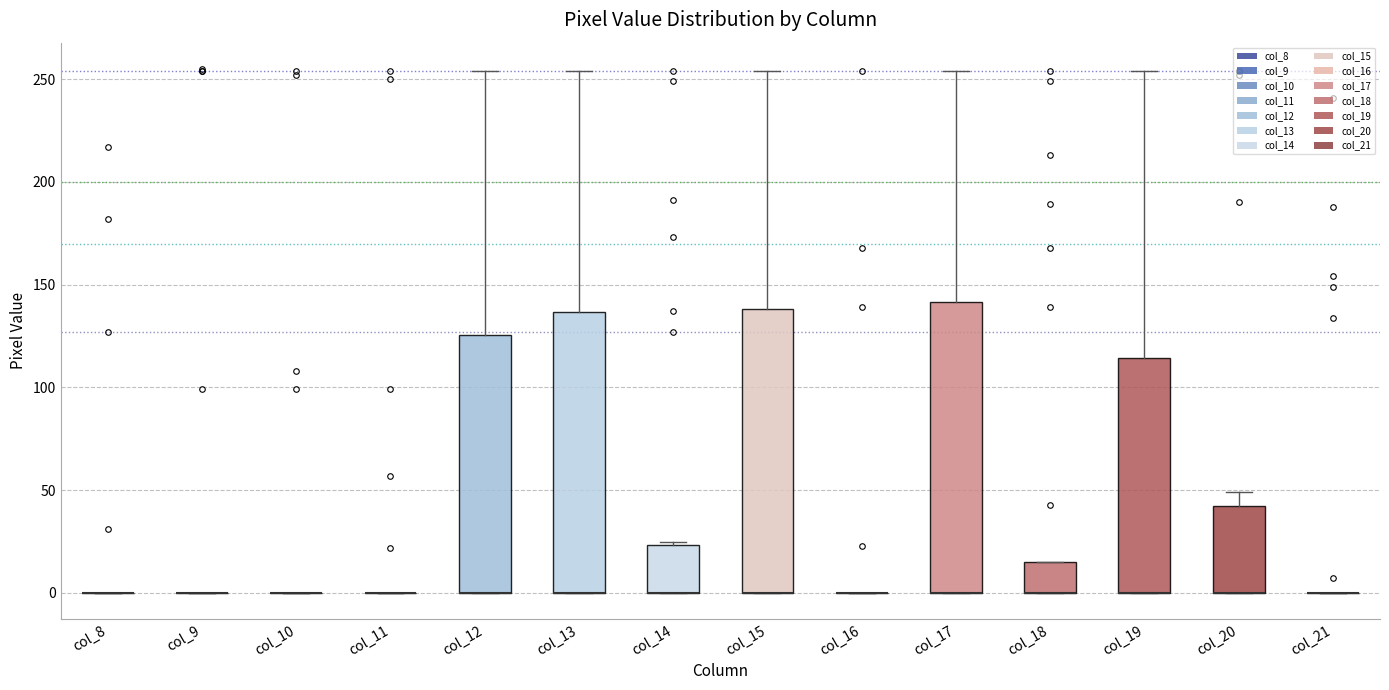

Reading left to right, transcribe this box plot: for each box, give where its median line is, the range the box spans, and where its two whiskers end, as read against the y-axis. The values are not printed on the chart, so give them approximately, as read against the axis.

col_8: box collapsed to a line at 0, whiskers 0 to 0
col_9: box collapsed to a line at 0, whiskers 0 to 0
col_10: box collapsed to a line at 0, whiskers 0 to 0
col_11: box collapsed to a line at 0, whiskers 0 to 0
col_12: median 0 (drawn on the box's lower edge), box 0 to 125, whiskers 0 to 255
col_13: median 0 (drawn on the box's lower edge), box 0 to 135, whiskers 0 to 255
col_14: median 0 (drawn on the box's lower edge), box 0 to 25, whiskers 0 to 25
col_15: median 0 (drawn on the box's lower edge), box 0 to 140, whiskers 0 to 255
col_16: box collapsed to a line at 0, whiskers 0 to 0
col_17: median 0 (drawn on the box's lower edge), box 0 to 140, whiskers 0 to 255
col_18: median 0 (drawn on the box's lower edge), box 0 to 15, whiskers 0 to 15
col_19: median 0 (drawn on the box's lower edge), box 0 to 115, whiskers 0 to 255
col_20: median 0 (drawn on the box's lower edge), box 0 to 40, whiskers 0 to 50
col_21: box collapsed to a line at 0, whiskers 0 to 0